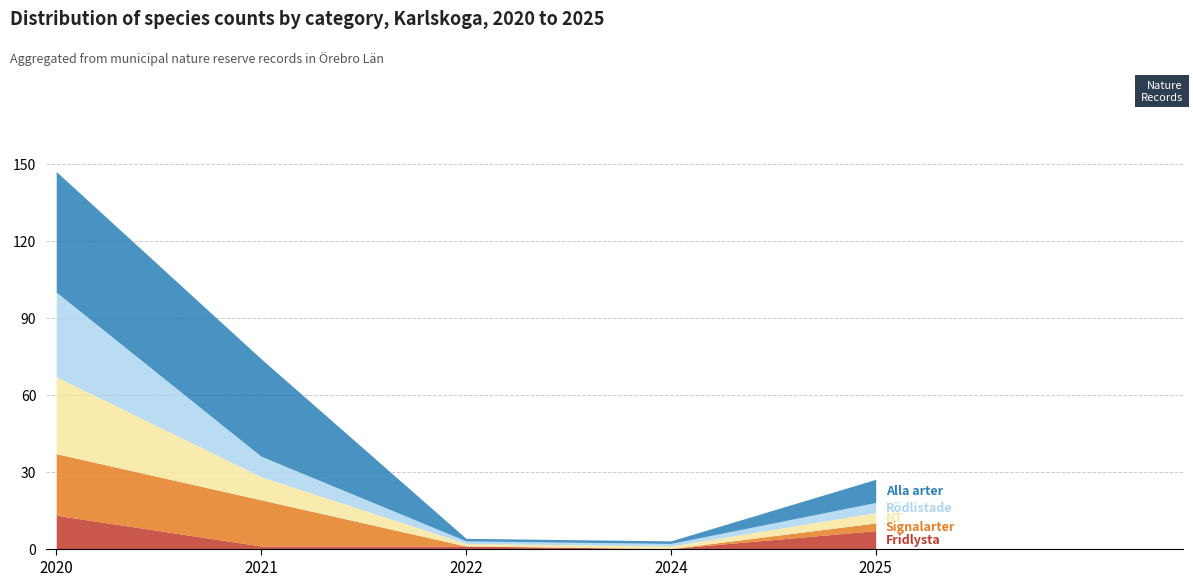

At 2022, list the series in order from largest to smallest.

Fridlysta, NT, Rödlistade, Alla arter, Signalarter